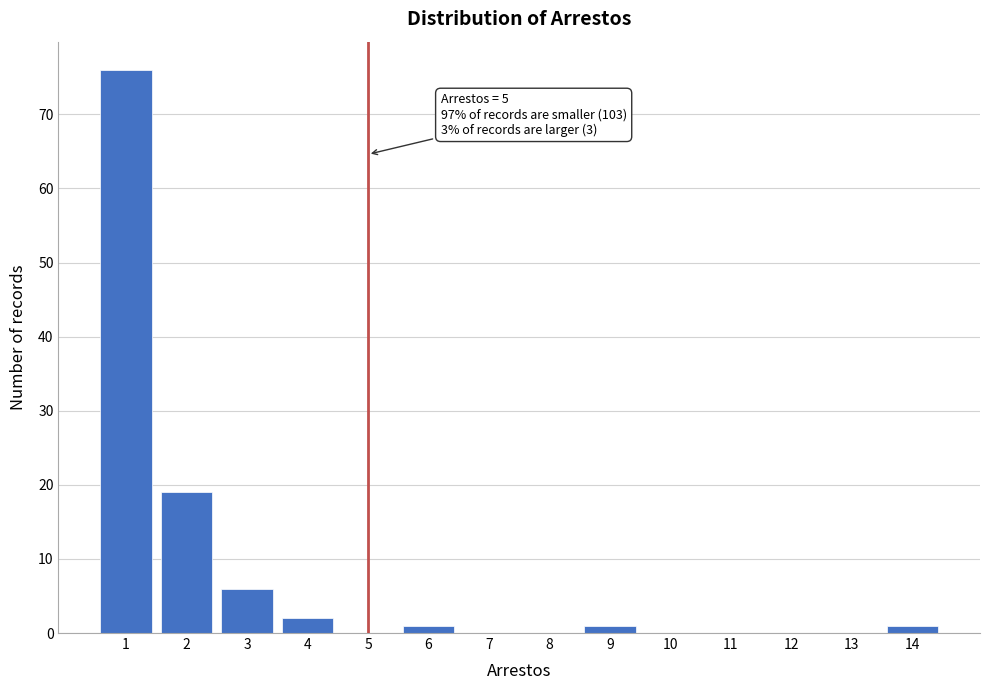

Over which range of the x-axis is the bar tallest?

0.5 to 1.5